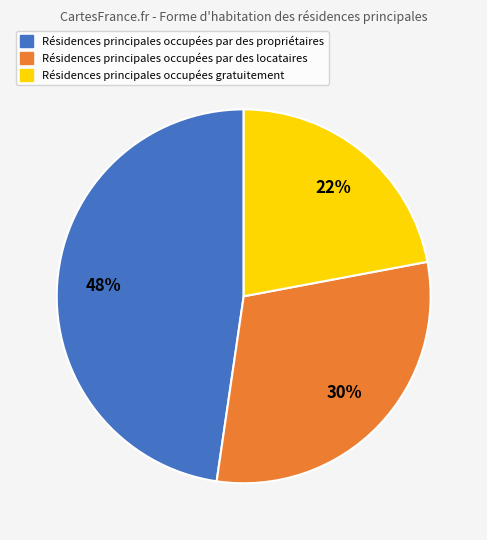

Is there any slice that represents more than half of the pie?

No